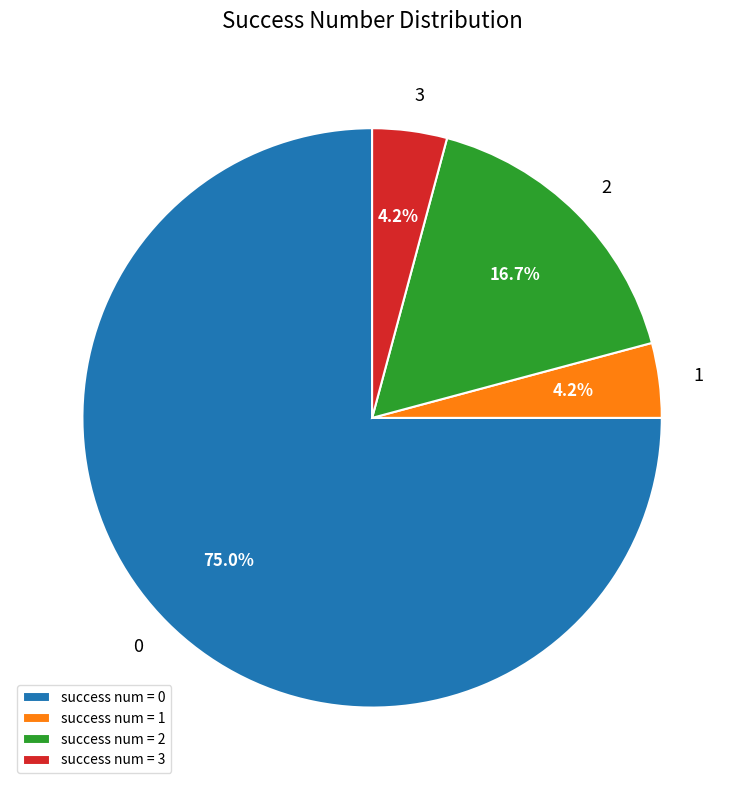

Is there any slice that represents more than half of the pie?

Yes